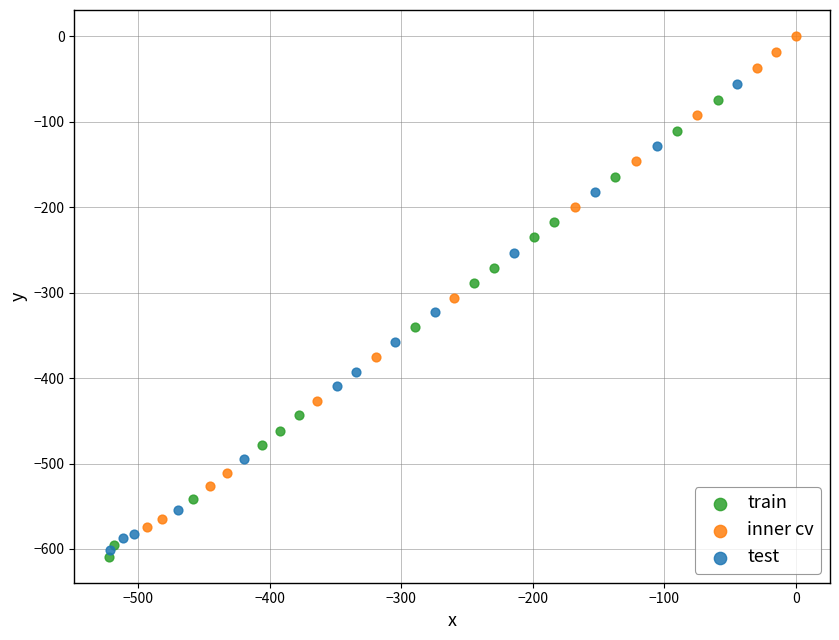

Which series reaches the maximum Y coordinate?

inner cv